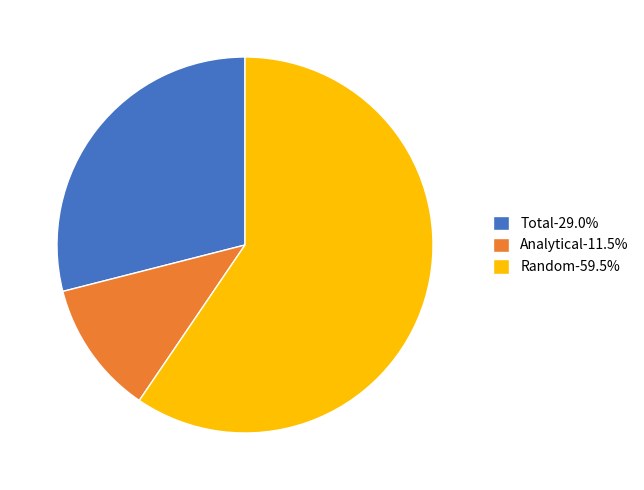

Is it true that Random is 52% of the pie?

False